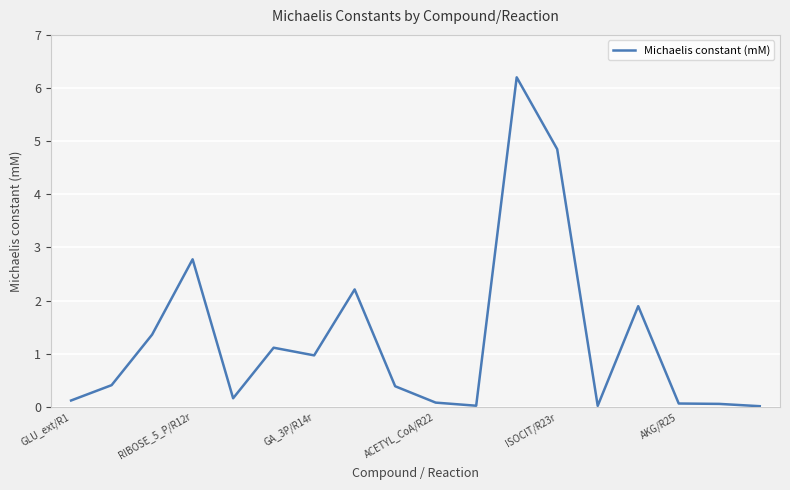

What is the difference between the maximum and minimum values?

6.2